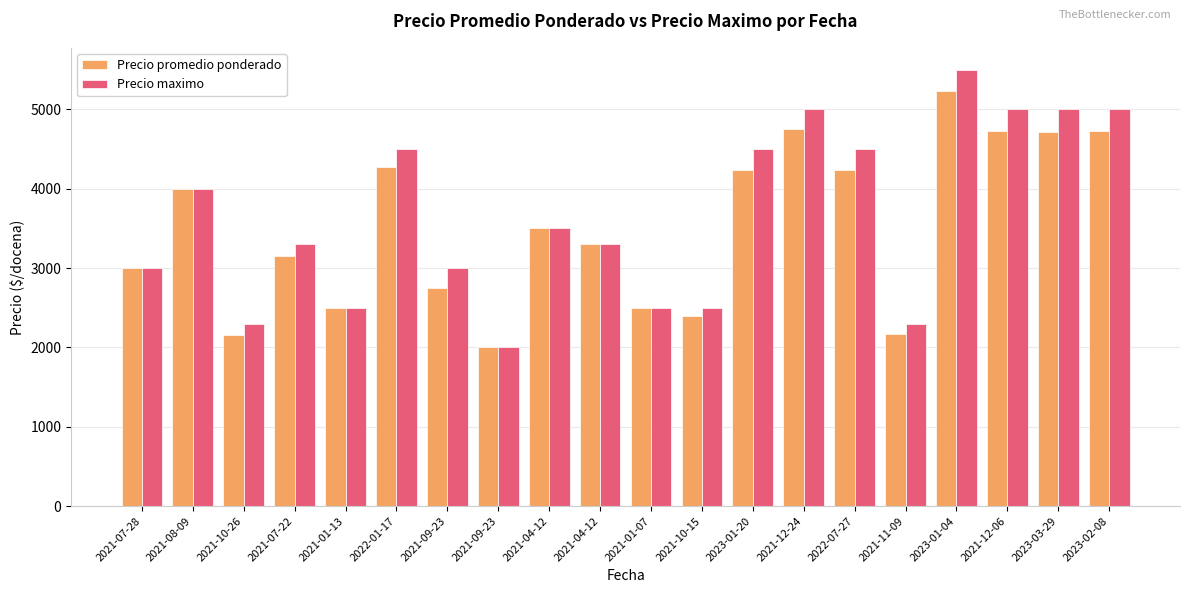

What is the maximum value shown in the chart?

5500